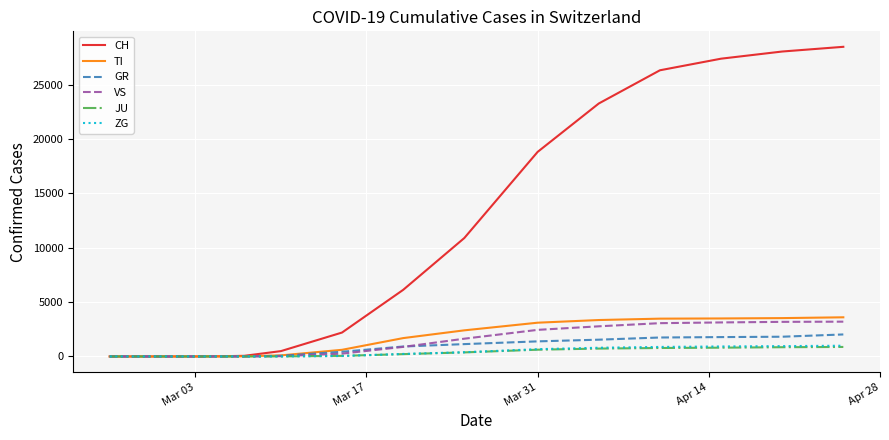

Which series has the largest total across all categories?

CH